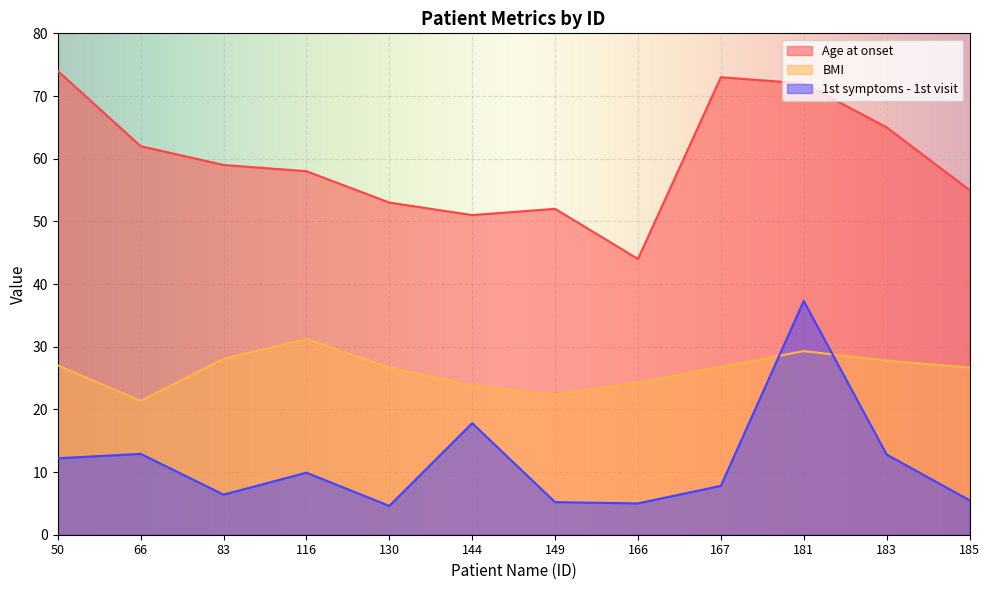

Reading right to left, list all the values displayed in this chart.

Age at onset: 185=55.0	183=65.0	181=72.0	167=73.0	166=44.0	149=52.0	144=51.0	130=53.0	116=58.0	83=59.0	66=62.0	50=74.0
BMI: 185=26.7	183=27.8	181=29.3	167=26.8	166=24.3	149=22.3	144=23.8	130=26.7	116=31.2	83=28.1	66=21.4	50=27.0
1st symptoms - 1st visit: 185=5.5	183=12.8	181=37.3	167=7.8	166=5.0	149=5.2	144=17.8	130=4.6	116=9.9	83=6.4	66=12.9	50=12.2